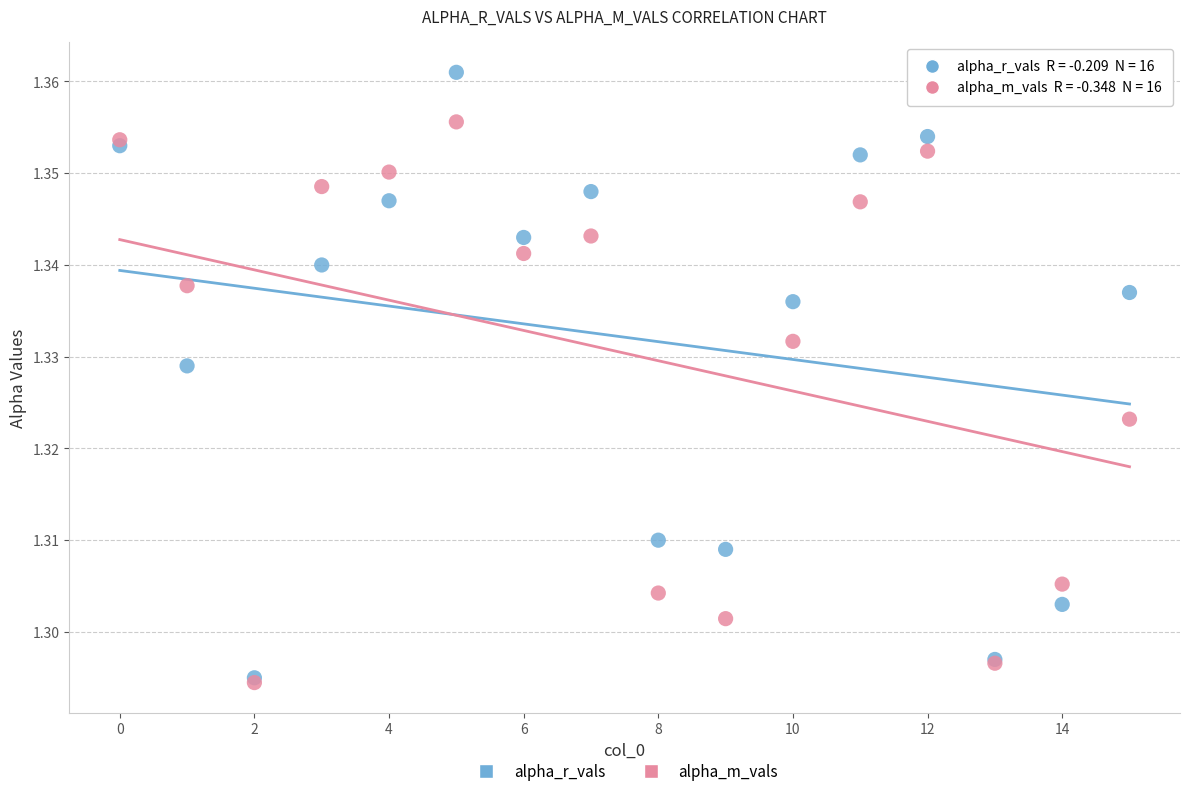

Which series contains the highest Y value?

alpha_r_vals